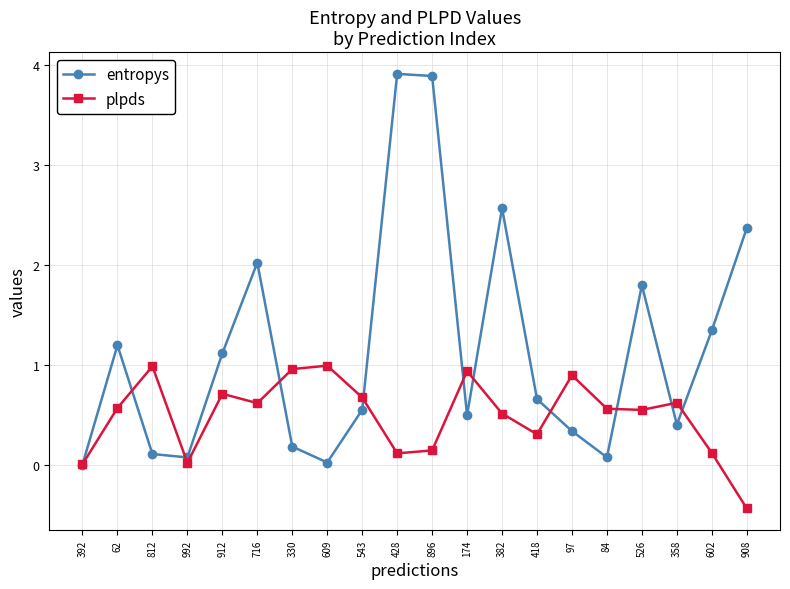

True or false: entropys has a value of 3.6 at 716.

False